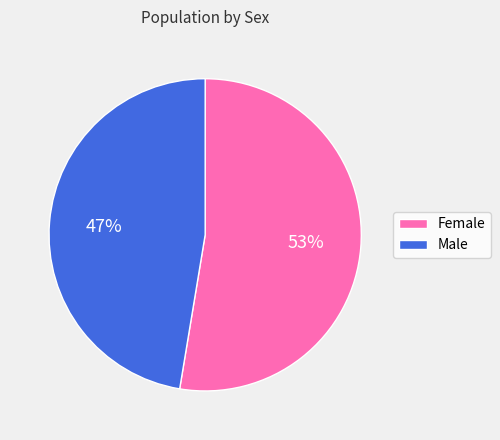

To the nearest percent, what percentage of the pie is Male?

47%